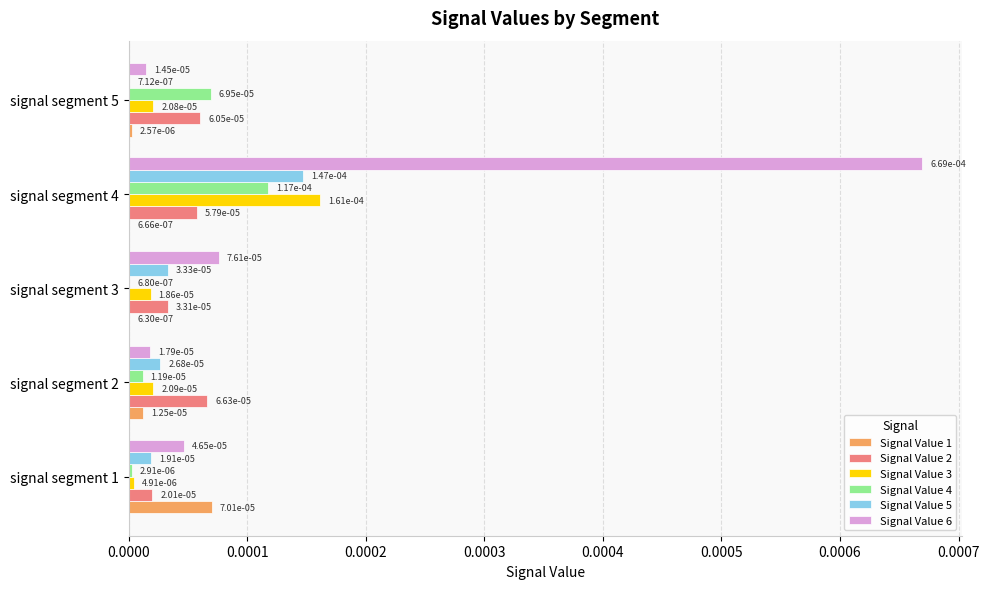

How many Signal Value 2 values are between 0 and 1?

5